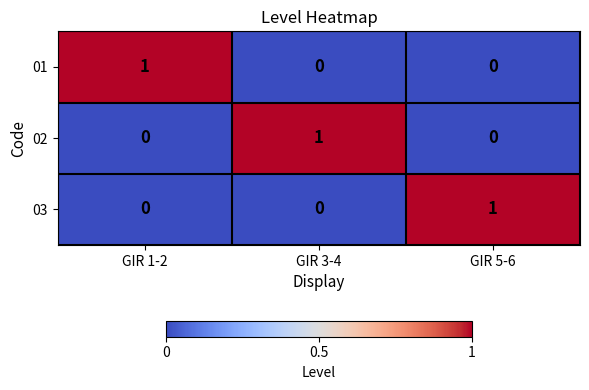

Is the value of 02 at GIR 5-6 greater than the value of 03 at GIR 5-6?

No